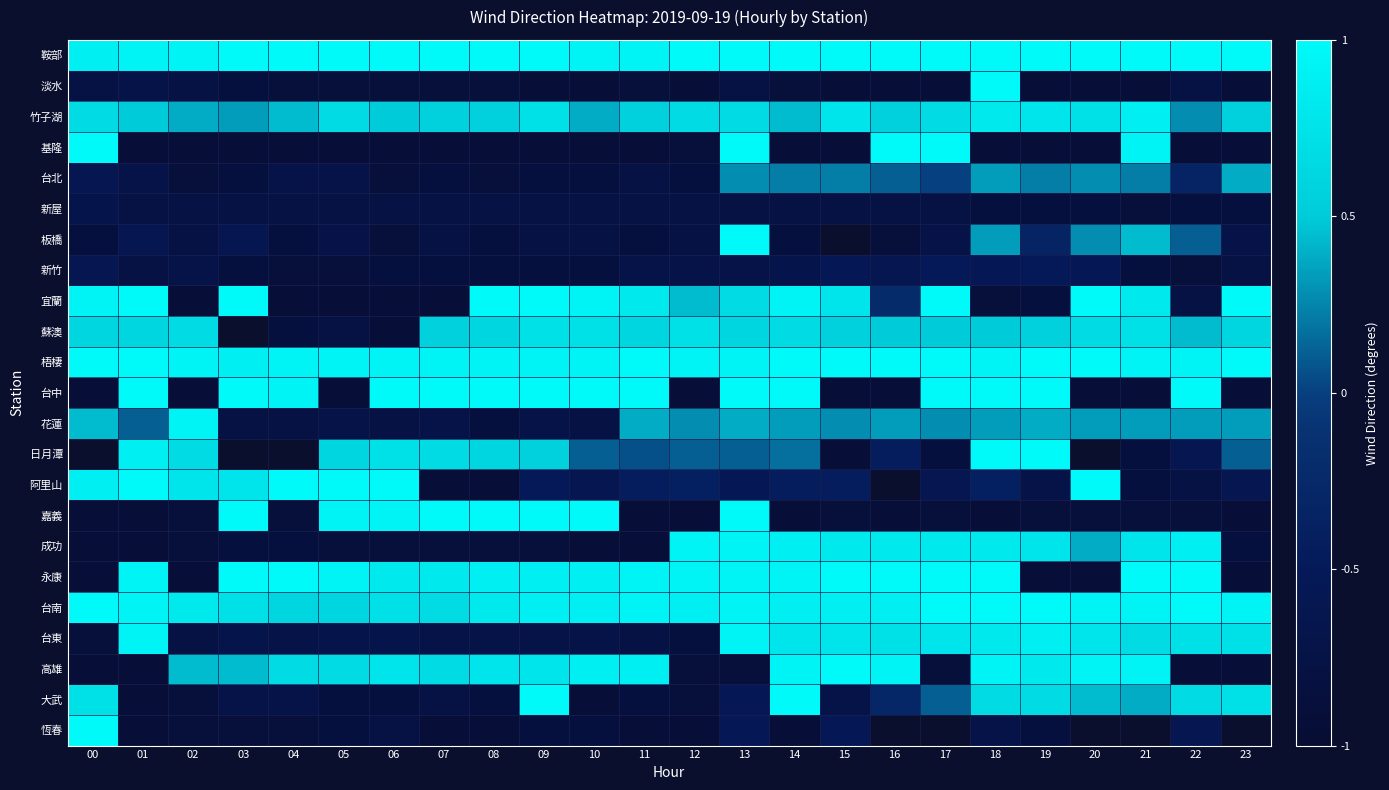

What is the difference between the 高雄 values at 20 and 10?

0.1